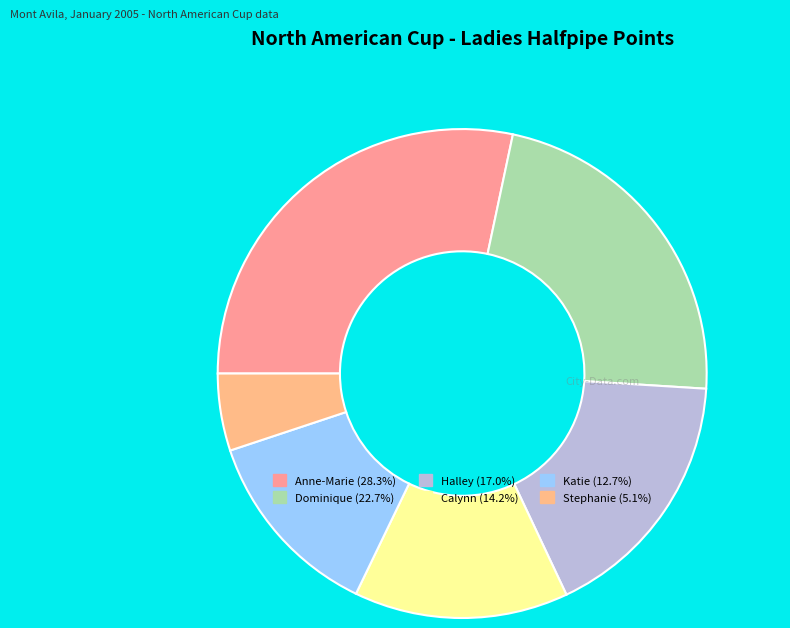

Does any single category account for the majority?

No